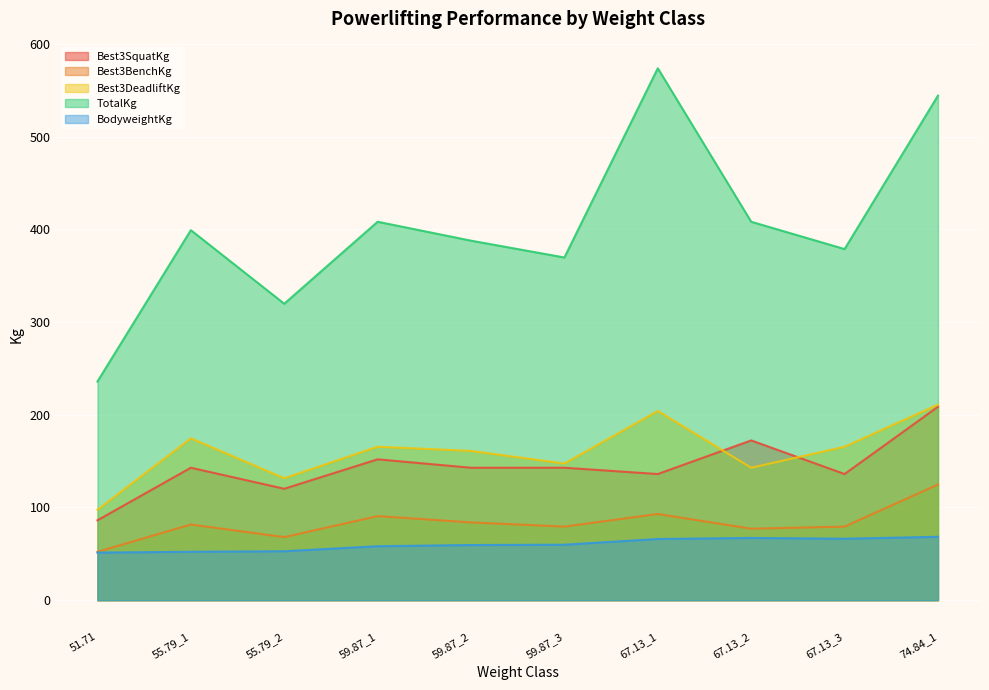

What is the value of the TotalKg point at the 7th from the left?

573.8